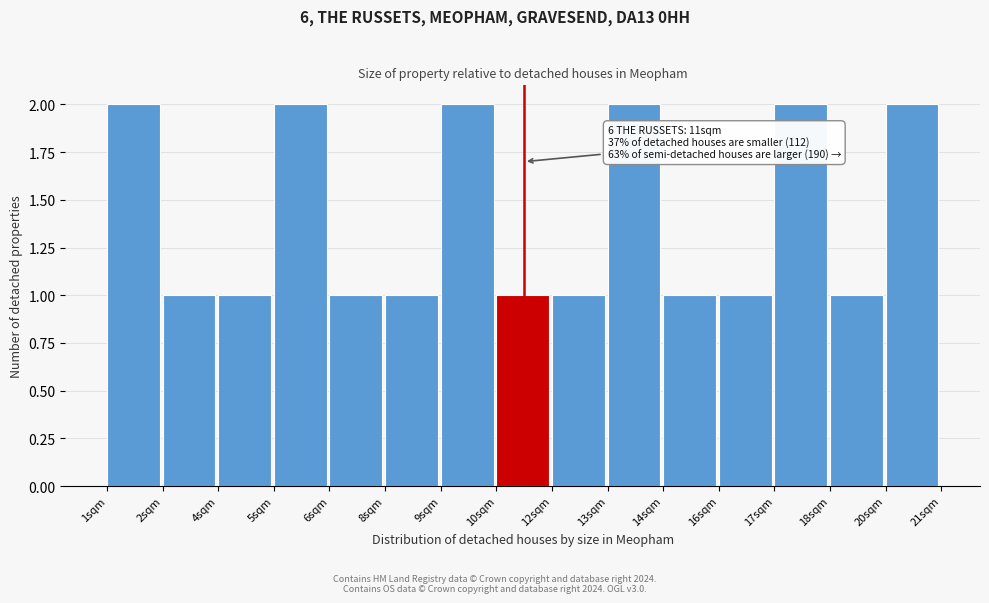

Reading right to left, what are all the values shown in this chart?

2	1	2	1	1	2	1	1	2	1	1	2	1	1	2